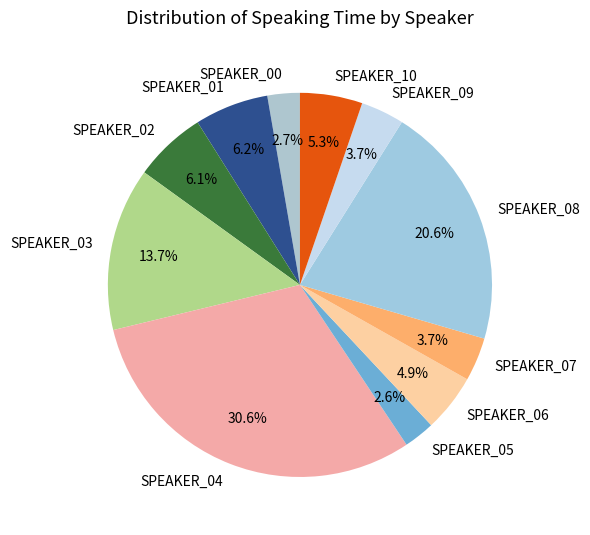

How many slices are in this pie chart?

11